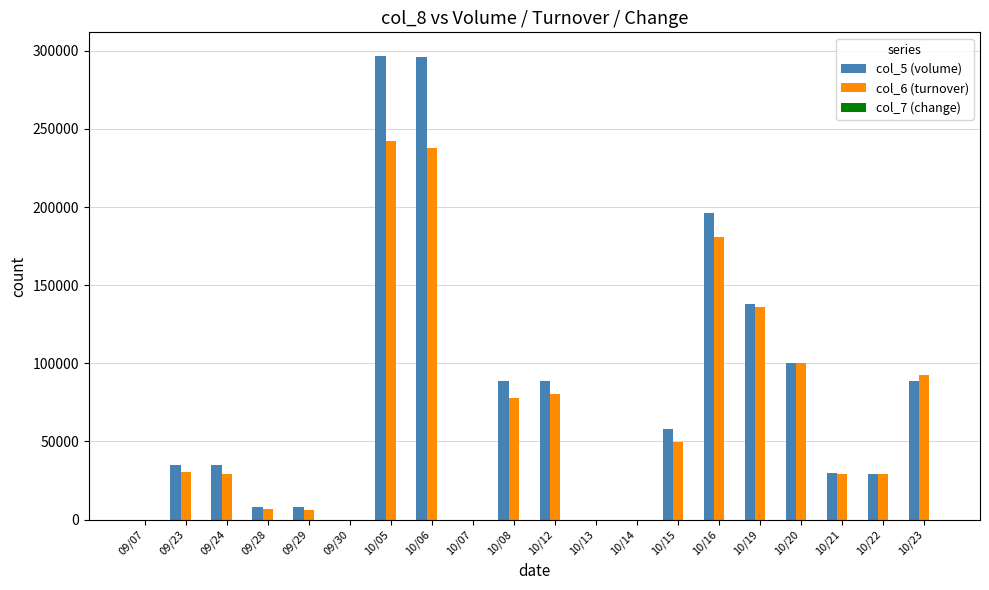

What is the sum of all col_5 (volume) values?

1497000.0